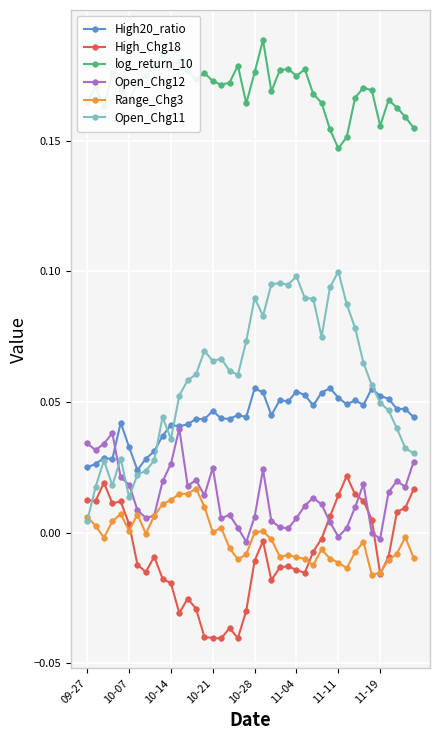

Which series has the widest spread of values?

Open_Chg11